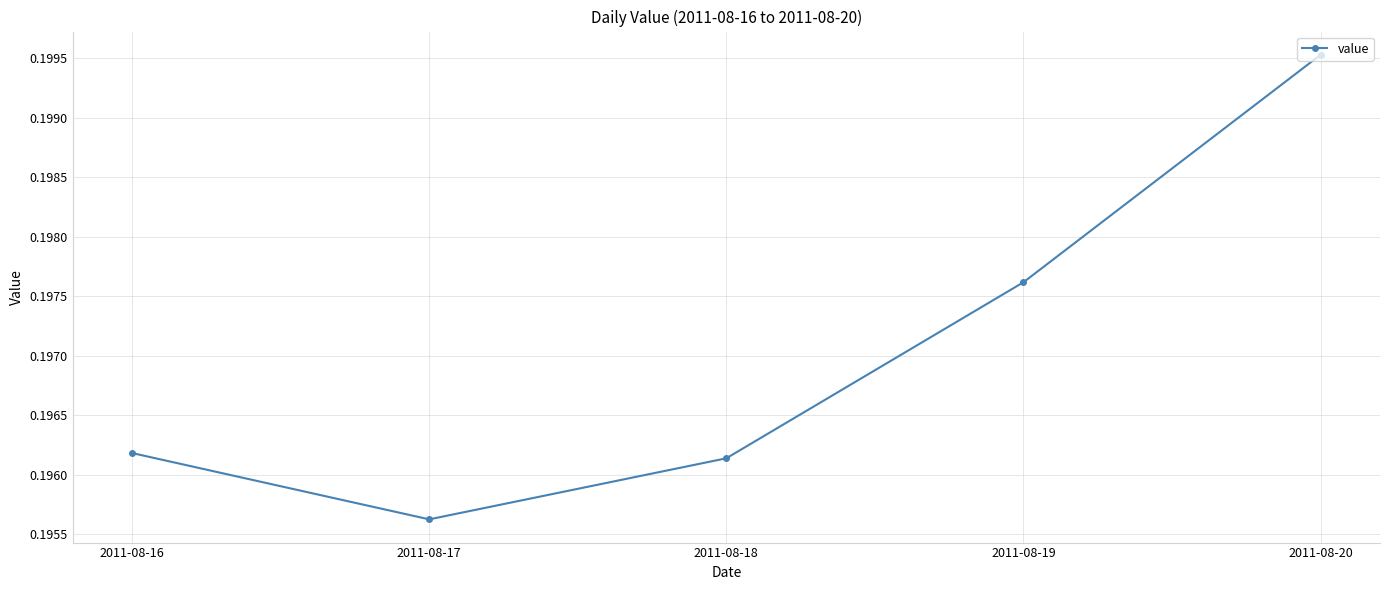

At which category does the data reach its first local valley?

2011-08-17